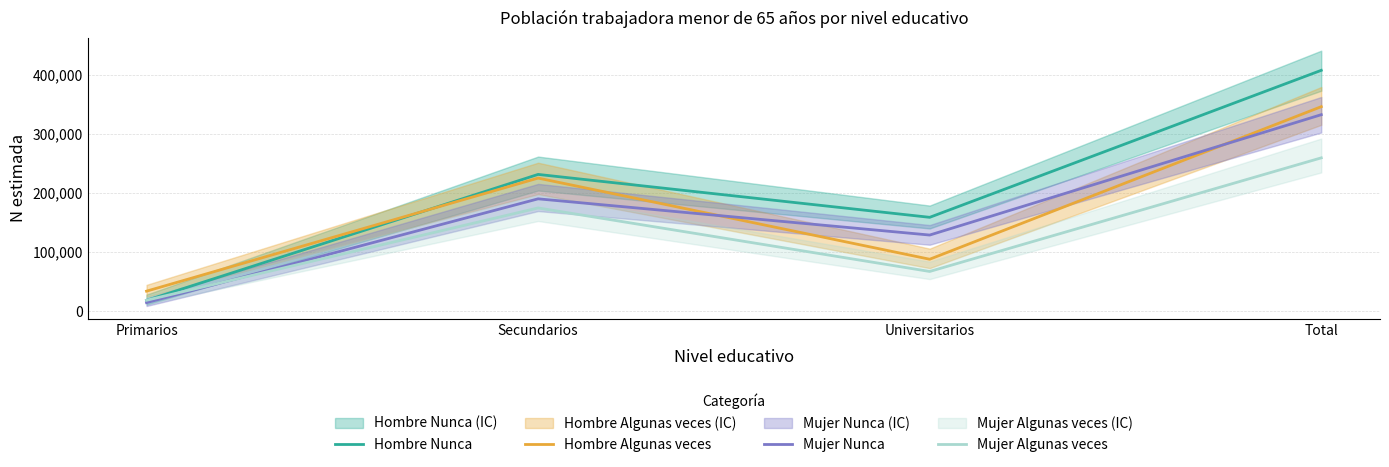

The value of Hombre Algunas veces at Secundarios is 225346. True or false?

True